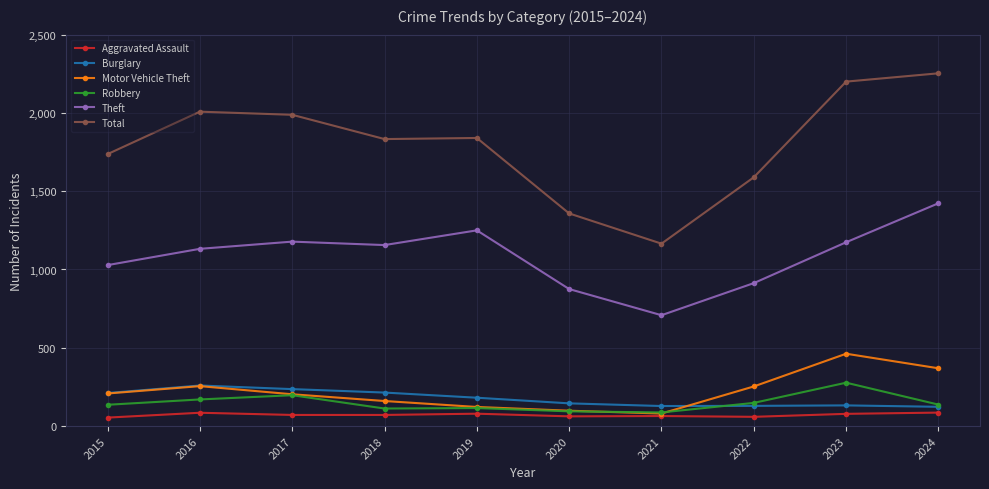

What is the sum of the Motor Vehicle Theft values at 2015 and 2021?

288